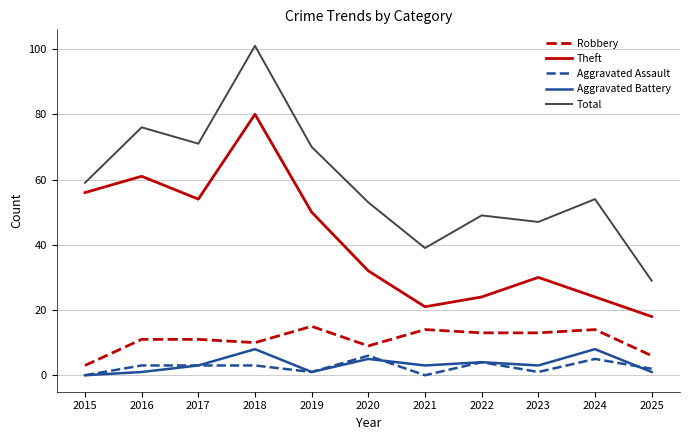

True or false: Aggravated Battery has more than 2 points higher than both neighbors.

True